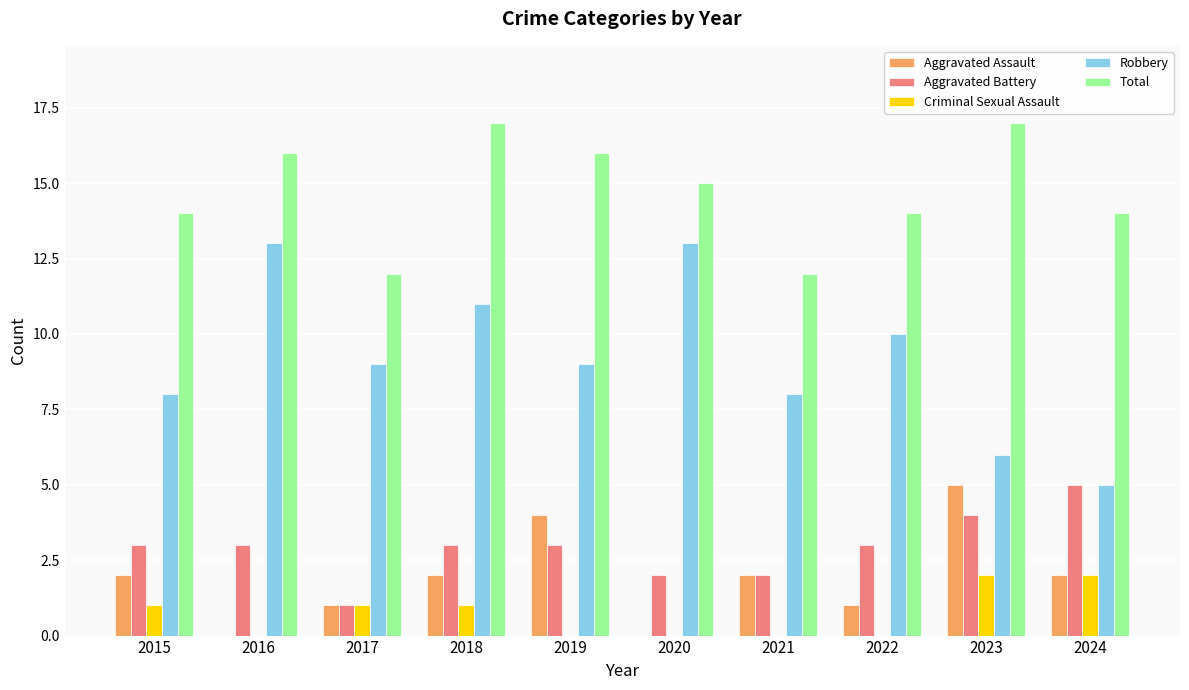

True or false: Aggravated Assault has a value of 0 at 2018.

False